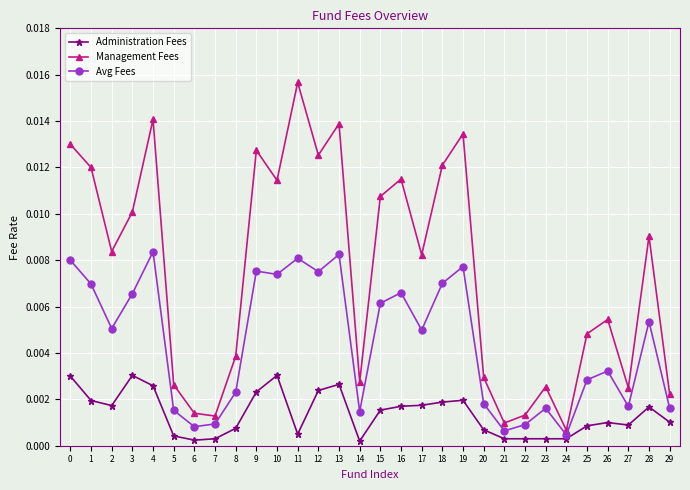

Is the value of Administration Fees at 1 greater than the value of Avg Fees at 15?

No